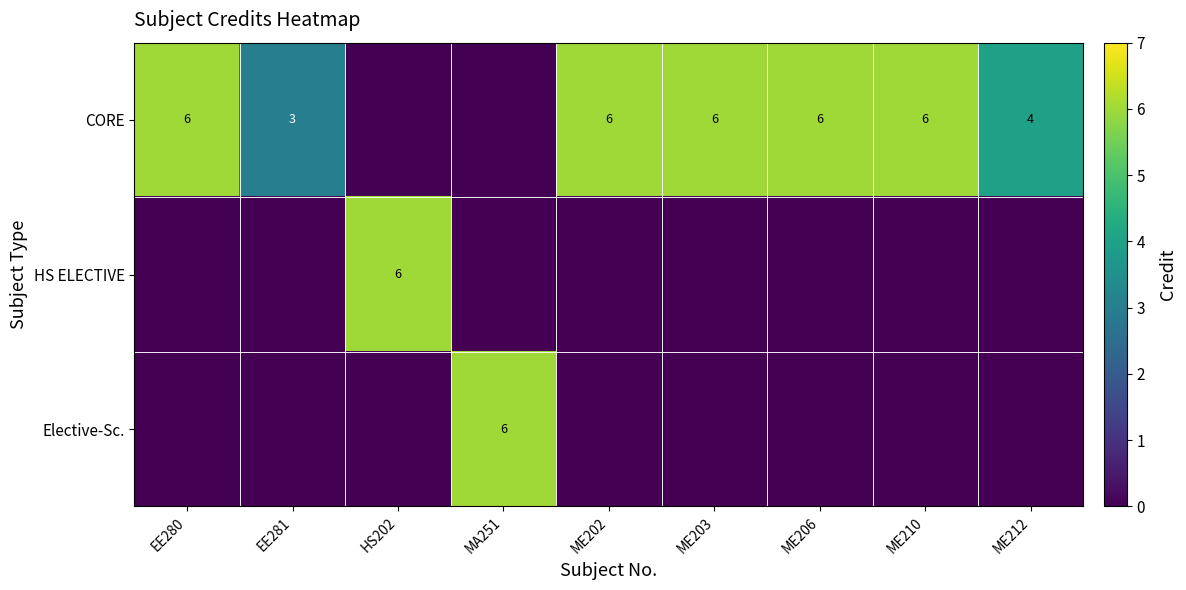

The CORE series shows 6 at ME202. True or false?

True